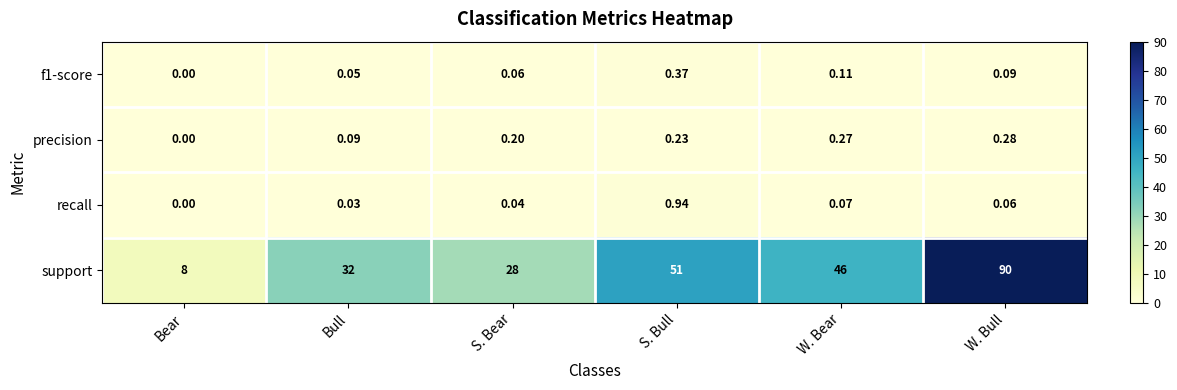

Where is precision nearest to the value 0?

Bear